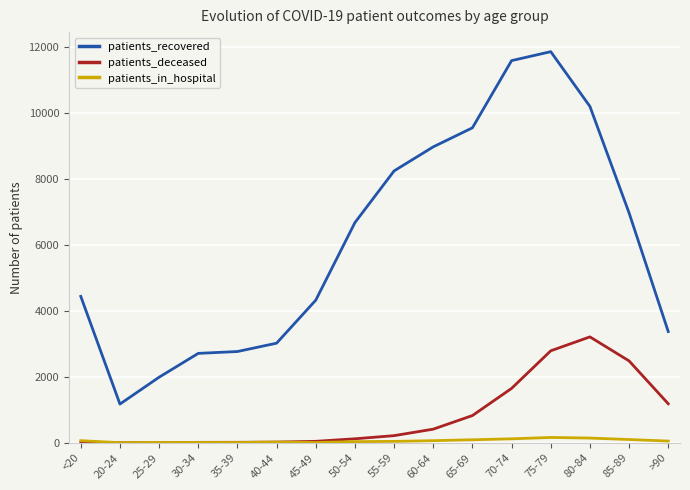

Between 35-39 and >90, which series saw the biggest shift?

patients_deceased